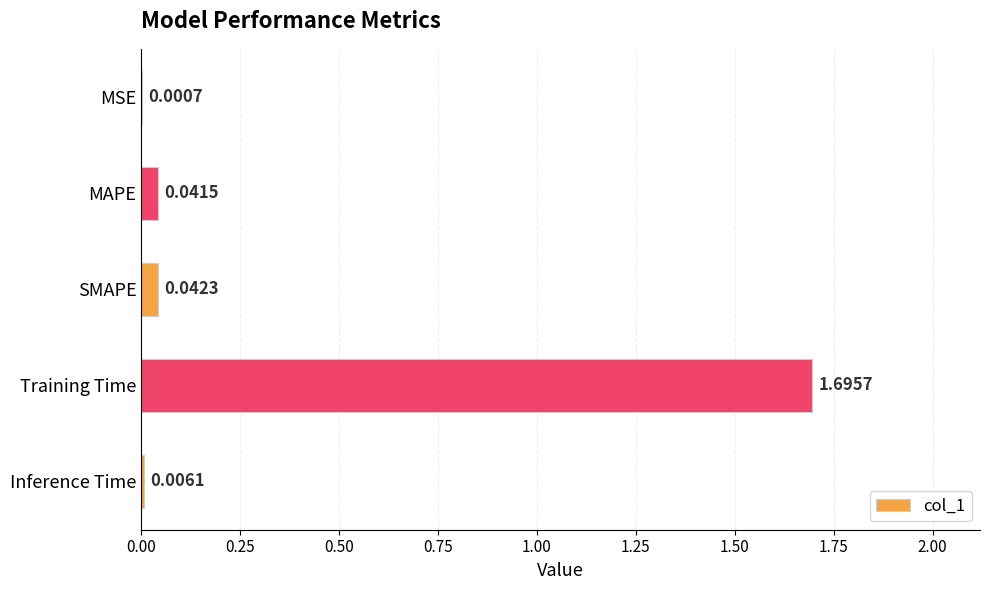

At which label is the value closest to 0?

MSE